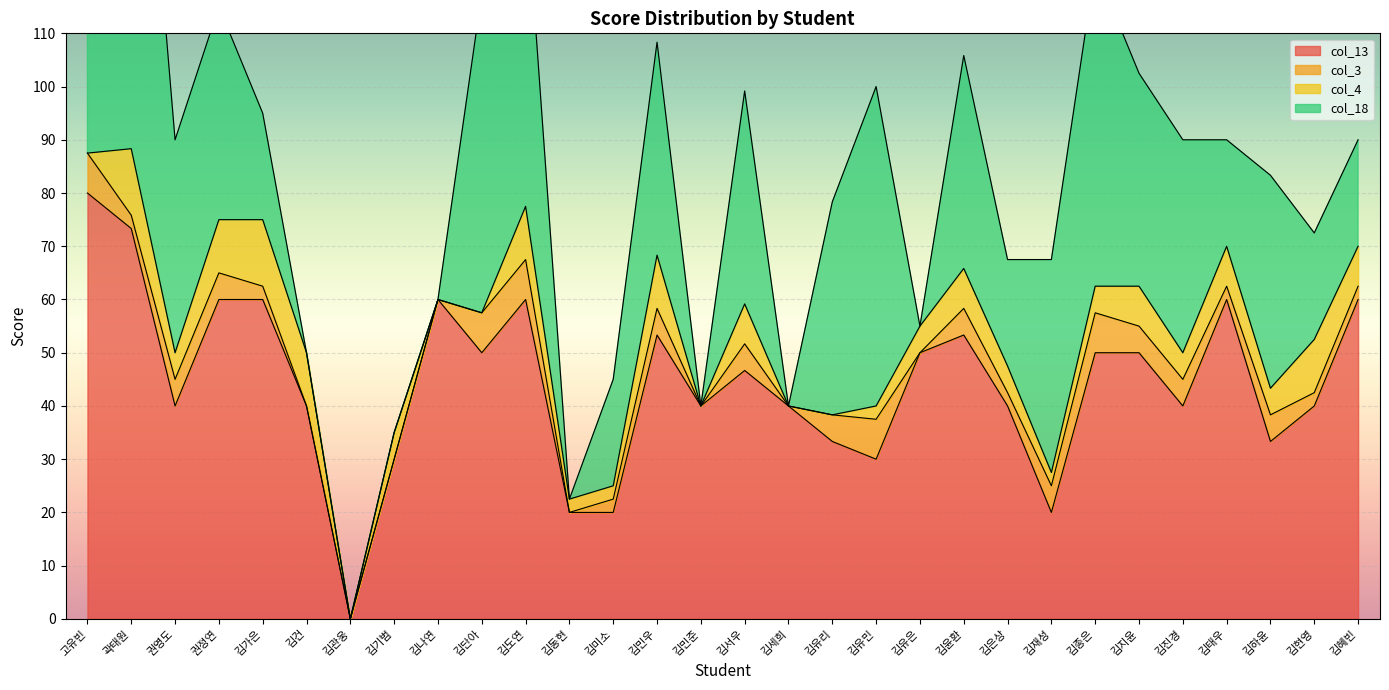

True or false: col_3 has more than 1 interior local peaks.

True